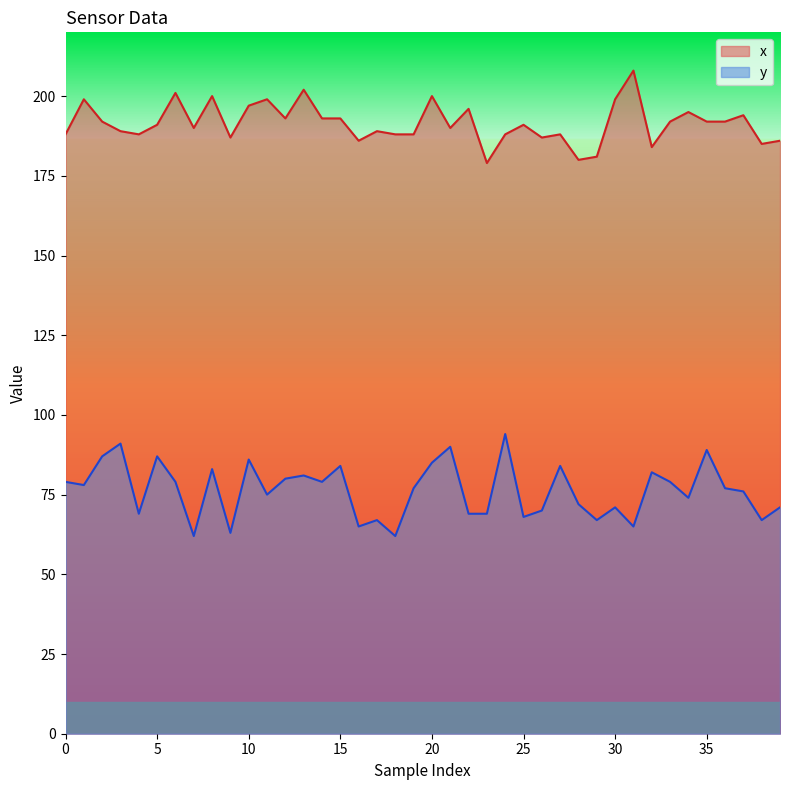

Which series has the largest range (max minus min)?

y